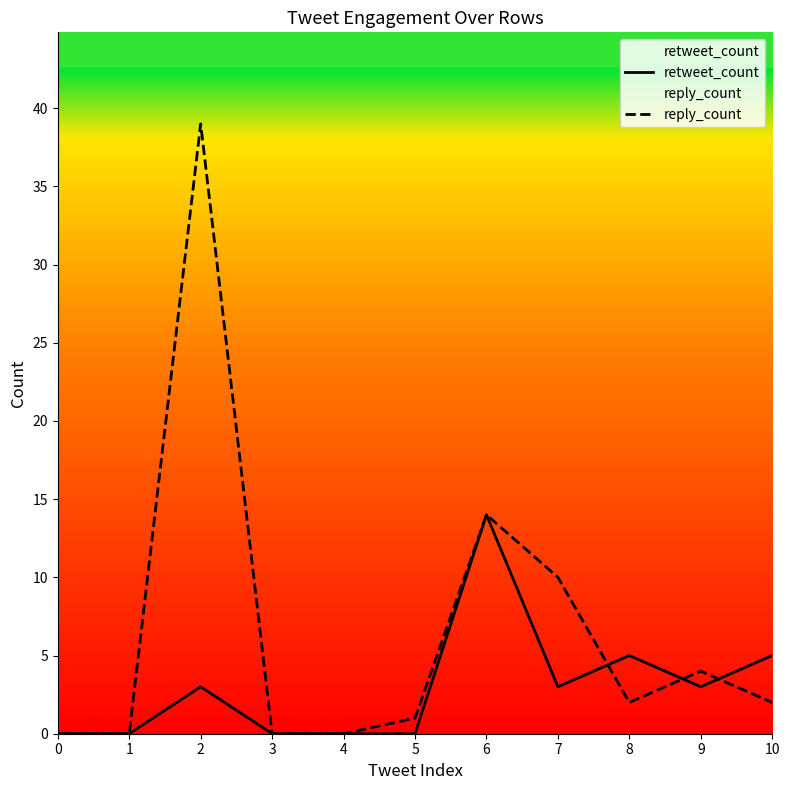

How many positive values does the reply_count series have?

7